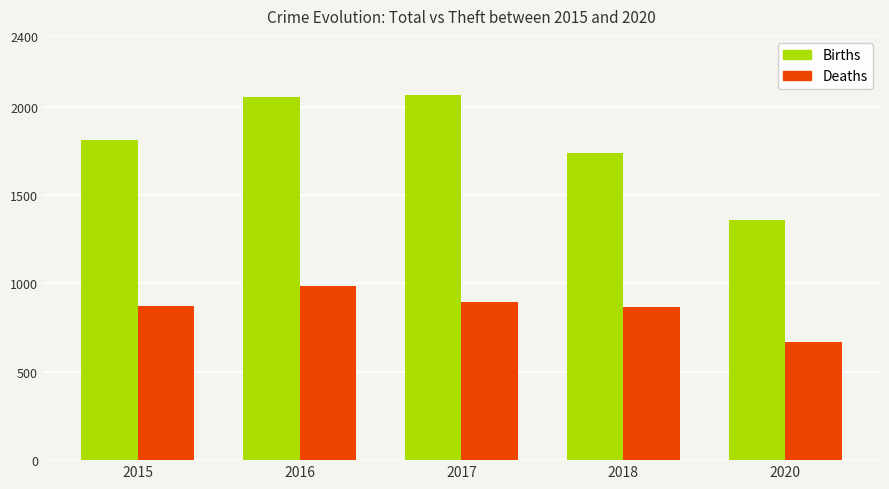

What is the difference between the second highest and minimum values in the Births series?

697